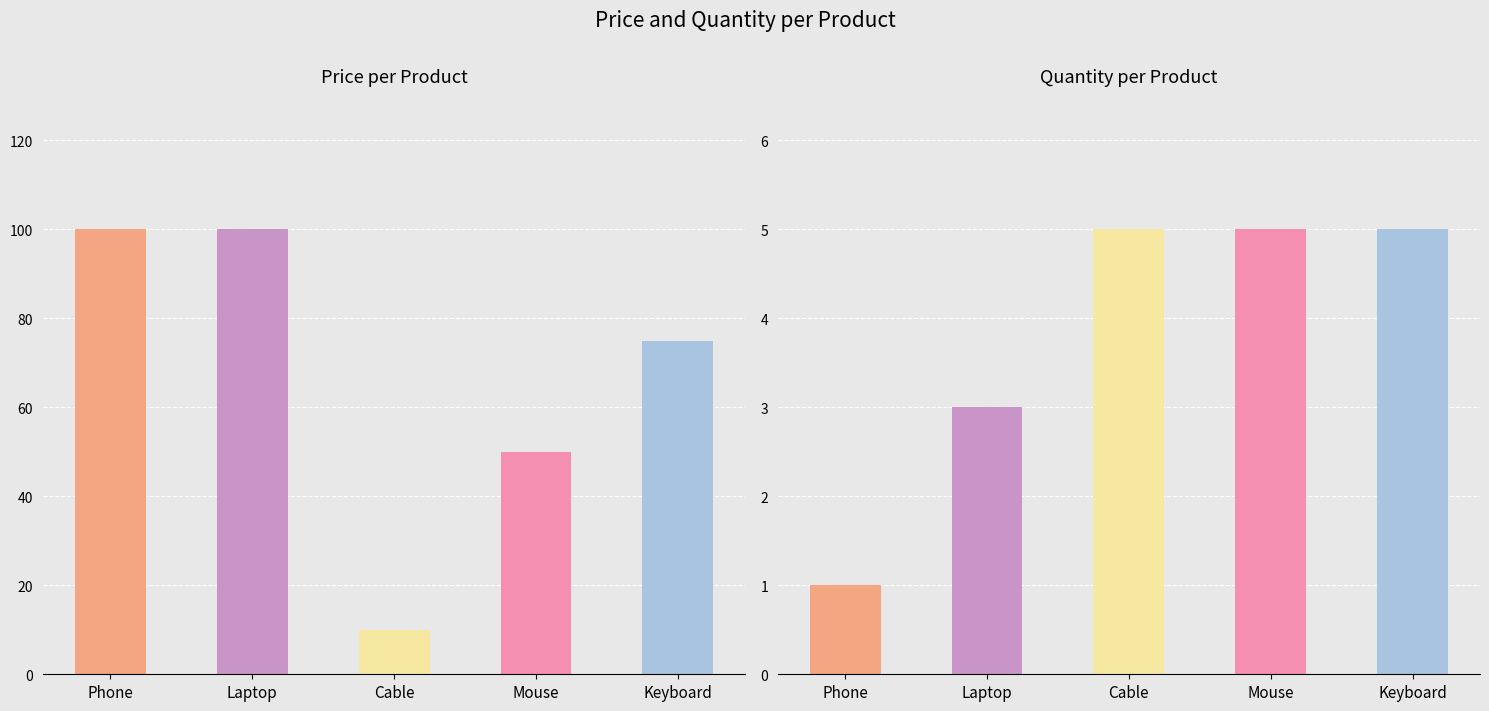

What is the sum of all price values?

335